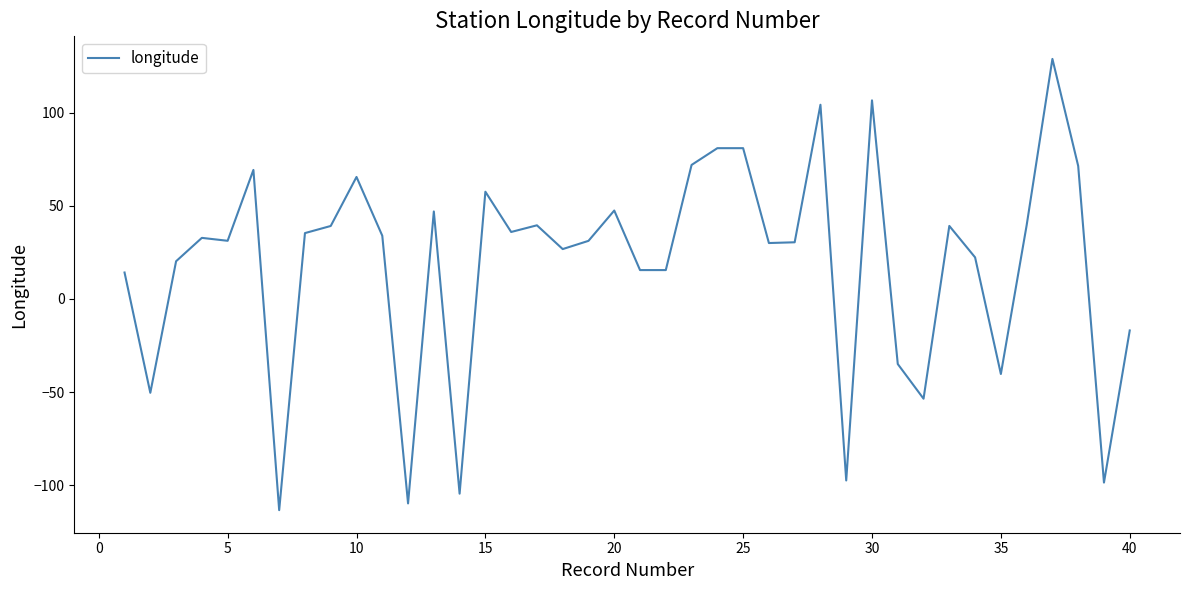

What is the smallest value displayed?

-113.4